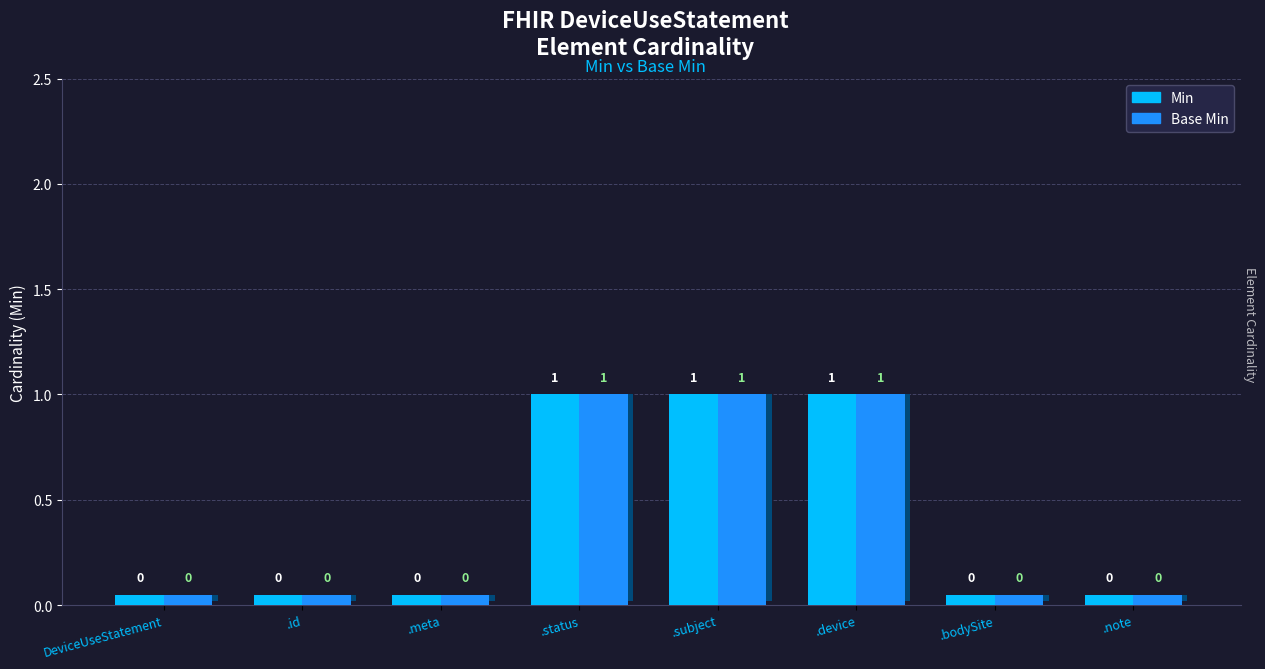

List the labels in order of Base Min value, largest first.

DeviceUseStatement.status, DeviceUseStatement.subject, DeviceUseStatement.device, DeviceUseStatement, DeviceUseStatement.id, DeviceUseStatement.meta, DeviceUseStatement.bodySite, DeviceUseStatement.note